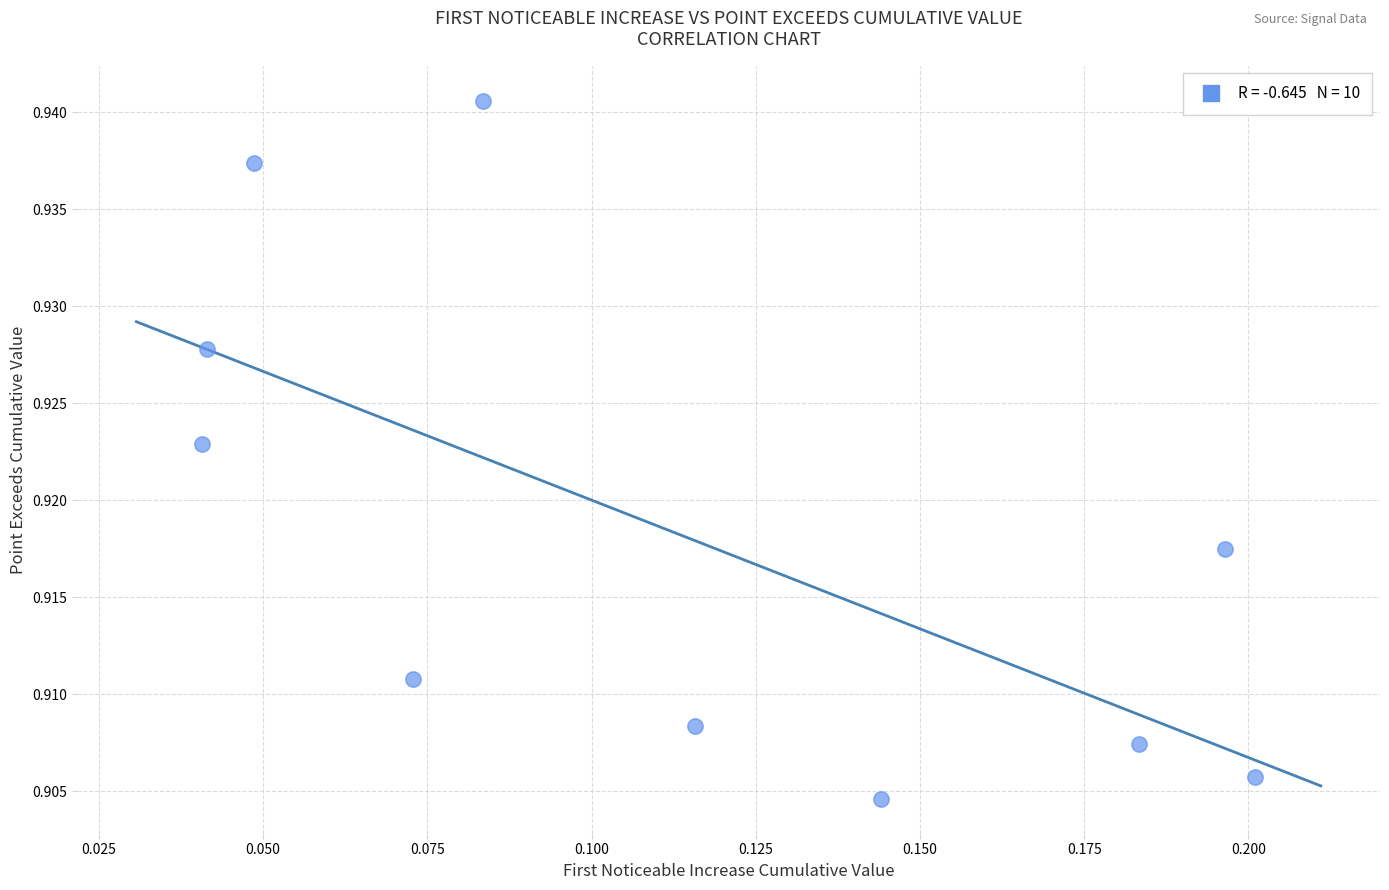

How many points are shown in the scatter plot?

10